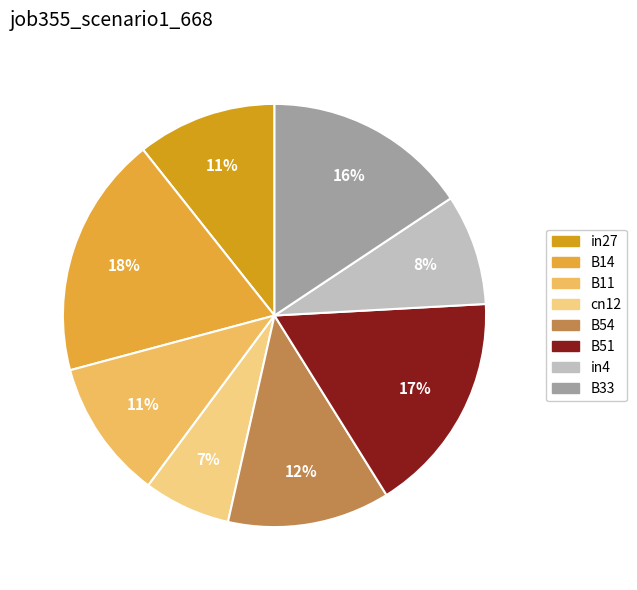

To the nearest percent, what is the combined percentage of B33 and B51?

33%